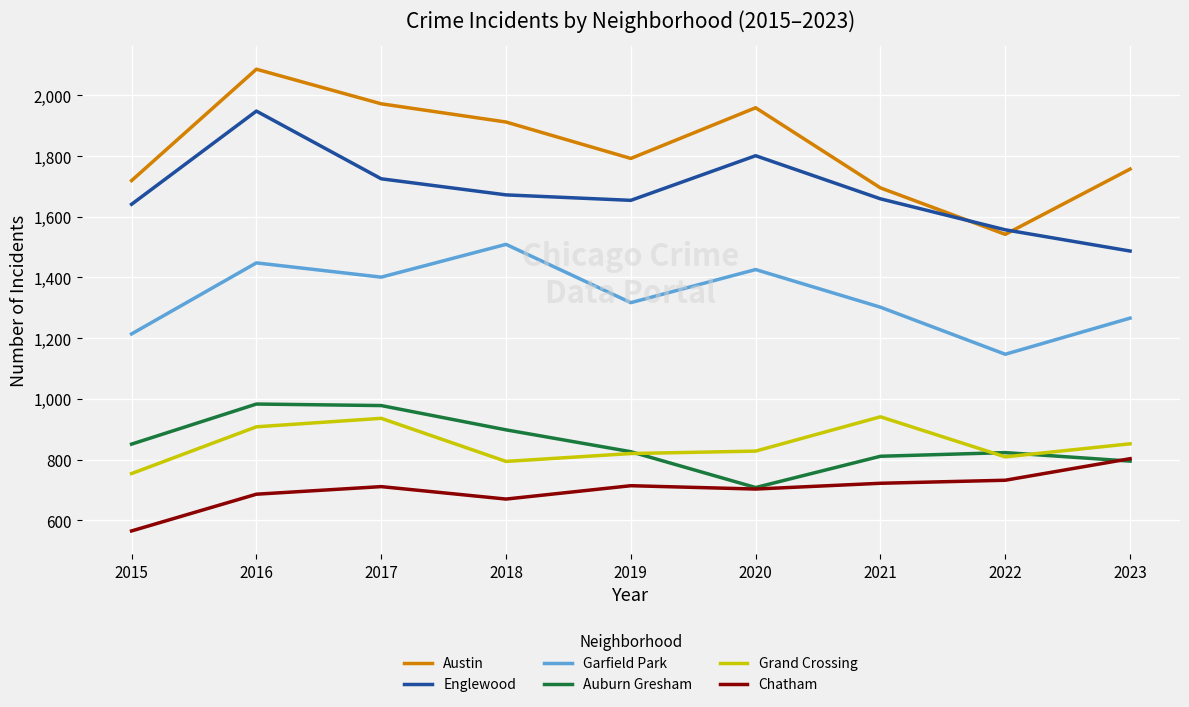

In Garfield Park, how many points are lower than both neighbors (excluding endpoints)?

3